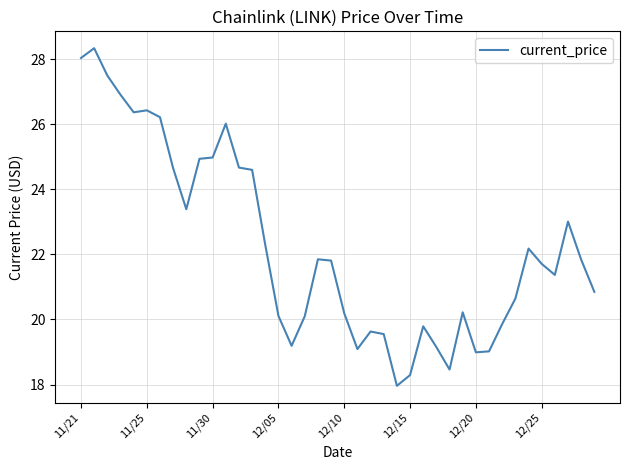

What is the greatest value displayed?

28.3